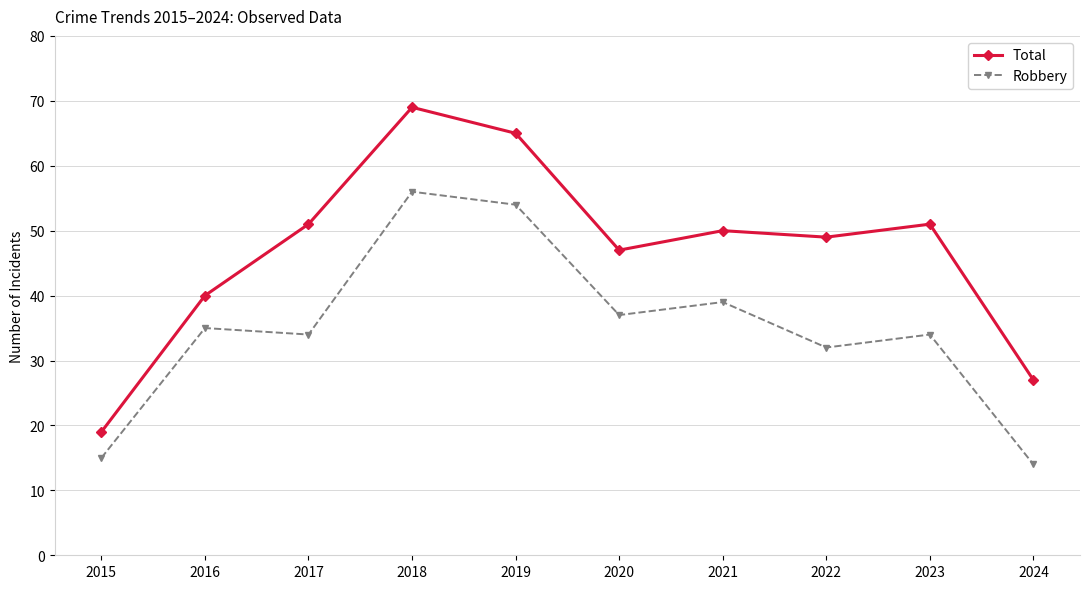

Which category has the lowest value in the Robbery series?

2024